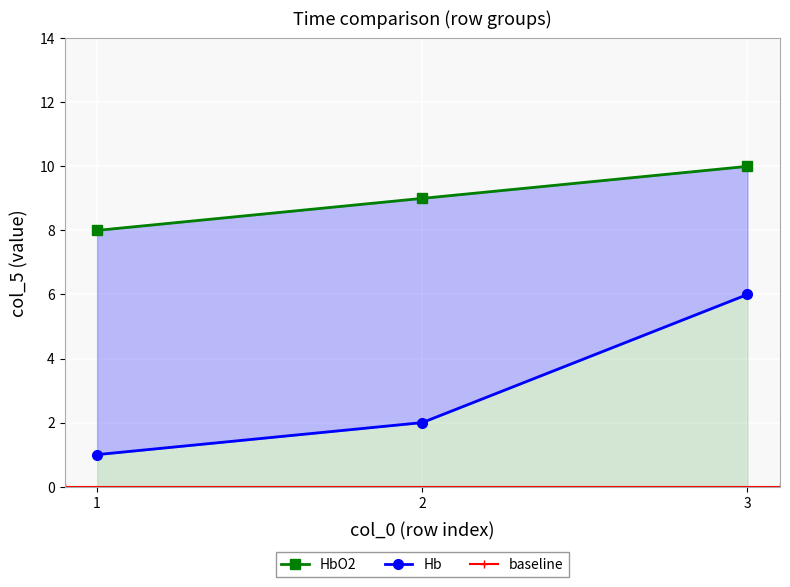

What is the greatest value displayed?

10